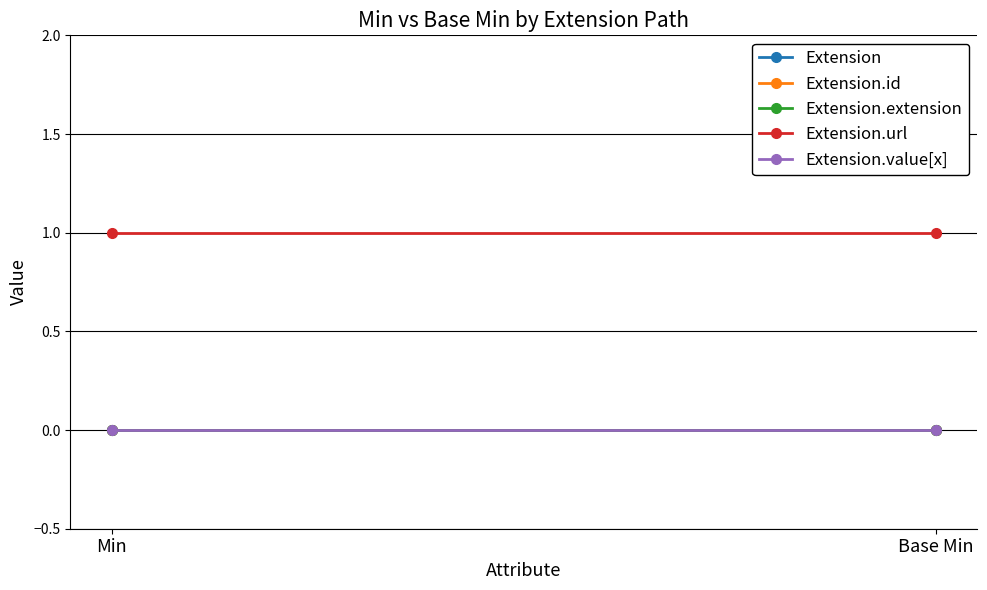

What is the label of the 1st point from the right?

Base Min